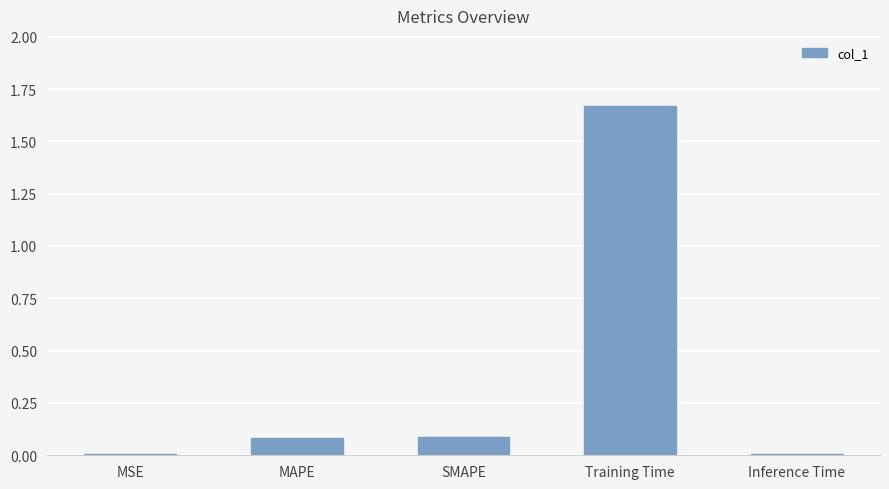

Which label corresponds to the largest value in the chart?

Training Time